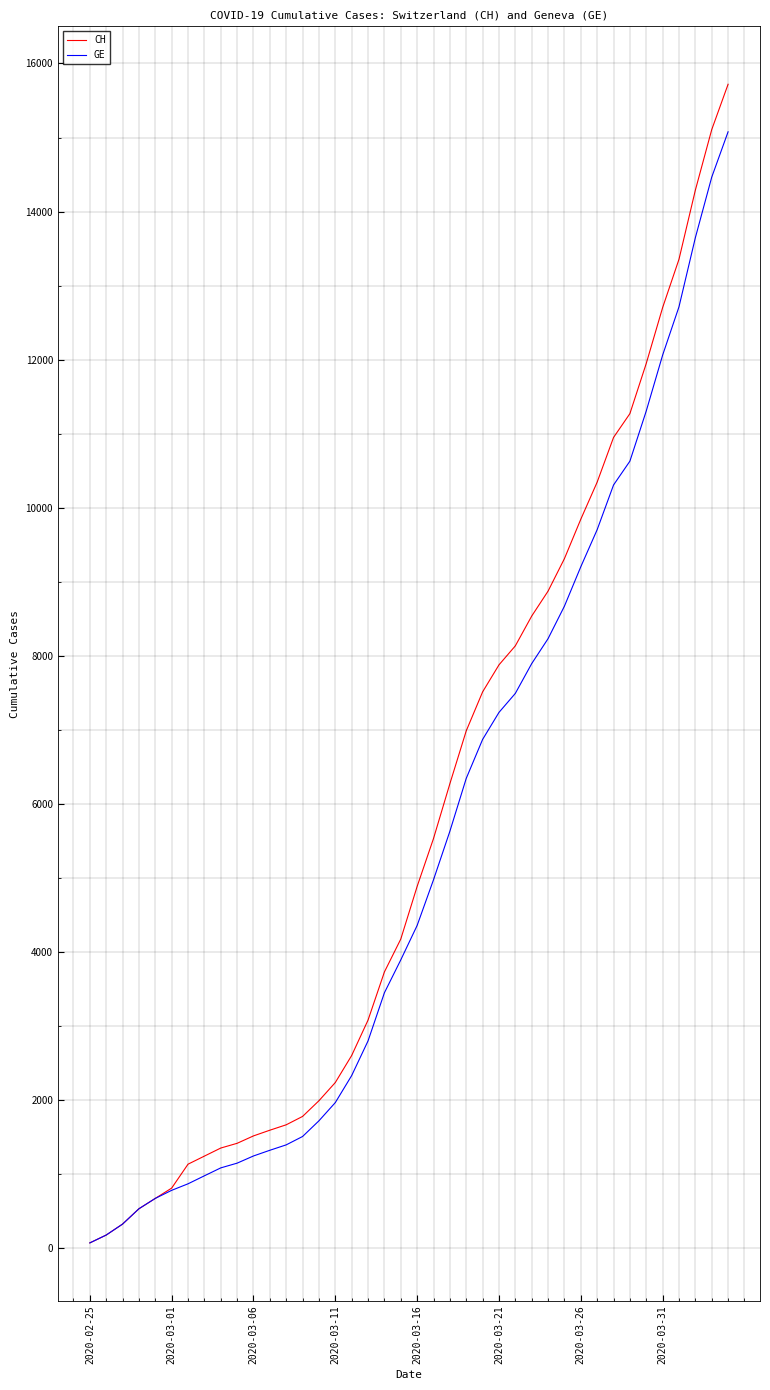

Which series has the widest spread of values?

CH